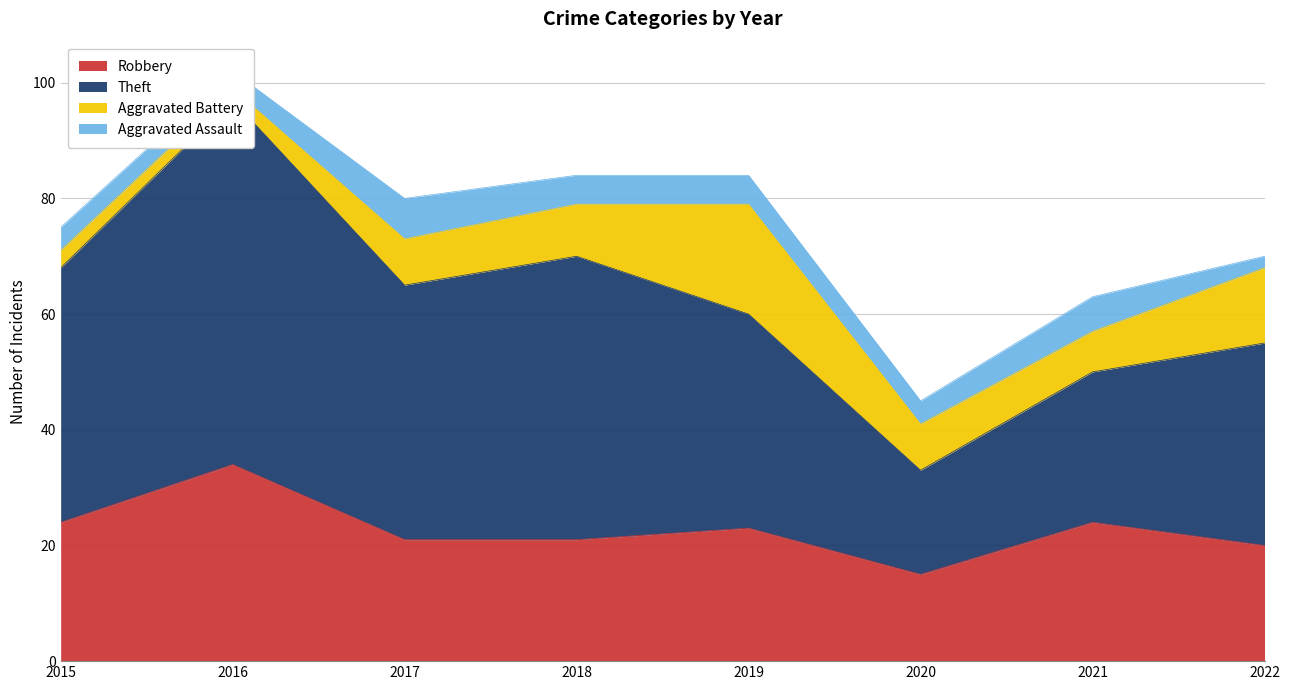

True or false: Theft and Robbery cross at least once.

False